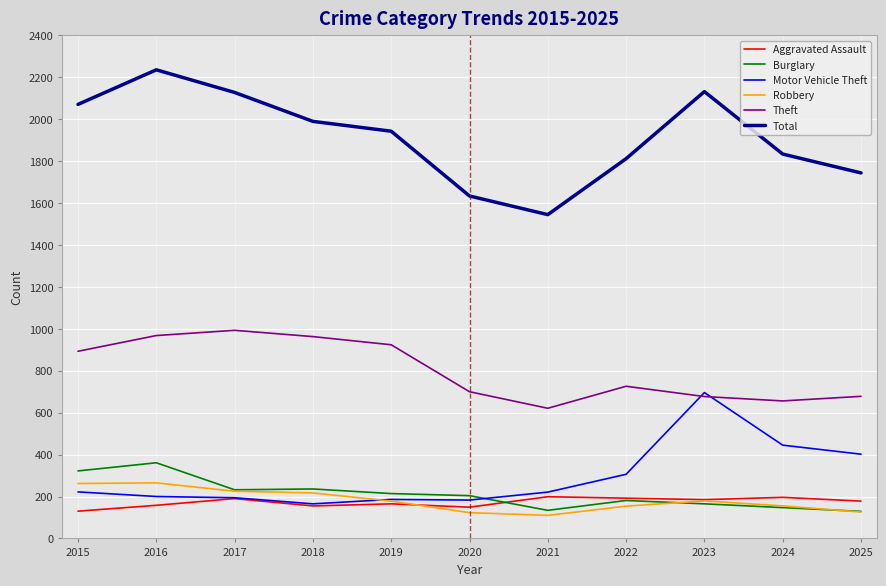

Which label corresponds to the largest value in the chart?

2016